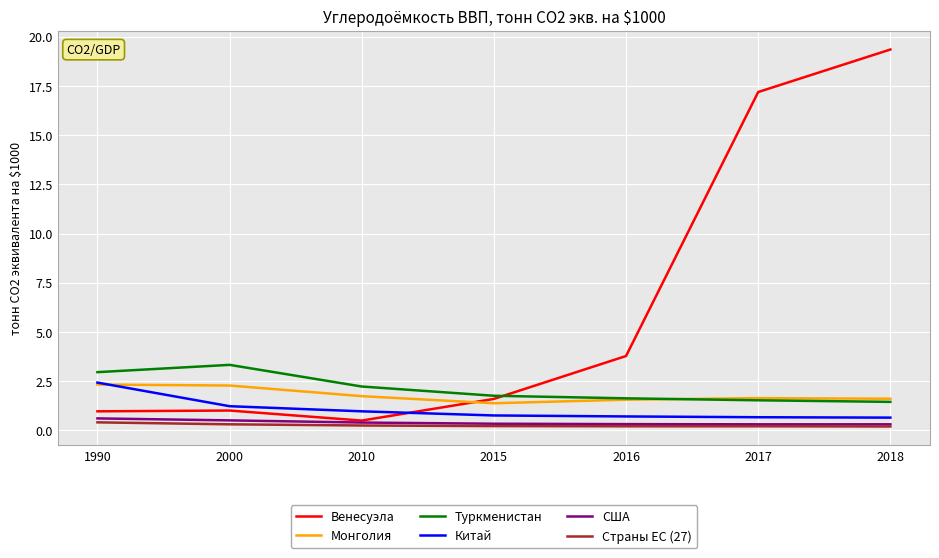

Does the chart display data point markers on the line(s)?

No